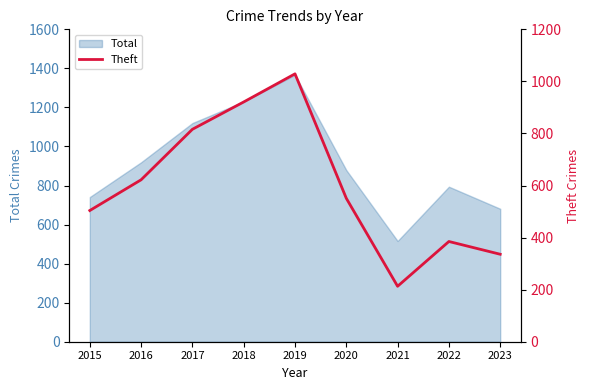

What is the value of the 9th point from the left?

336